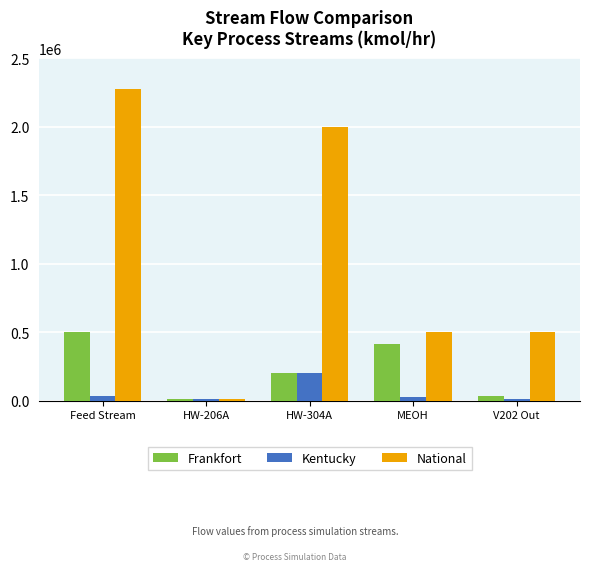

Rank the series by their average value, from highest to lowest.

National, Frankfort, Kentucky